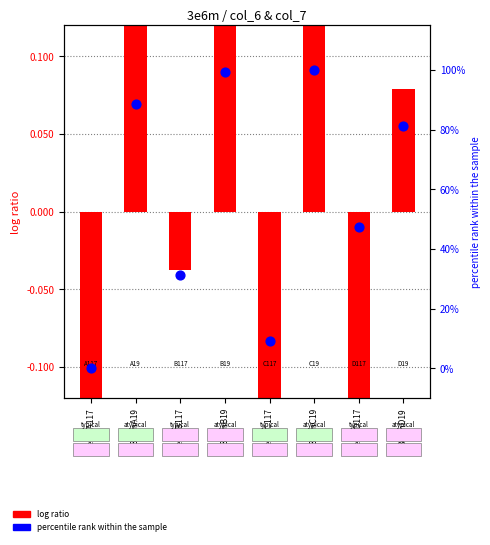

What is the total value across all series at 3e6mC19?

101.1